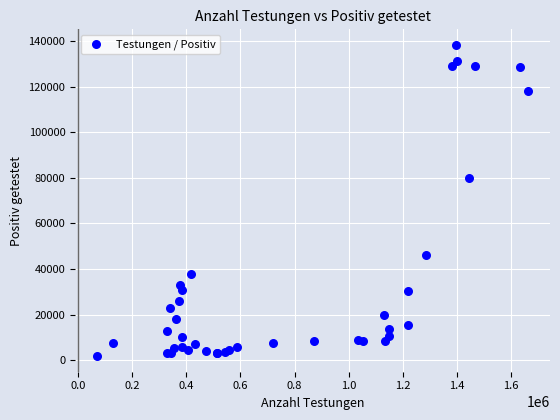

What Y value in the scatter plot is closest to 70013?

80097